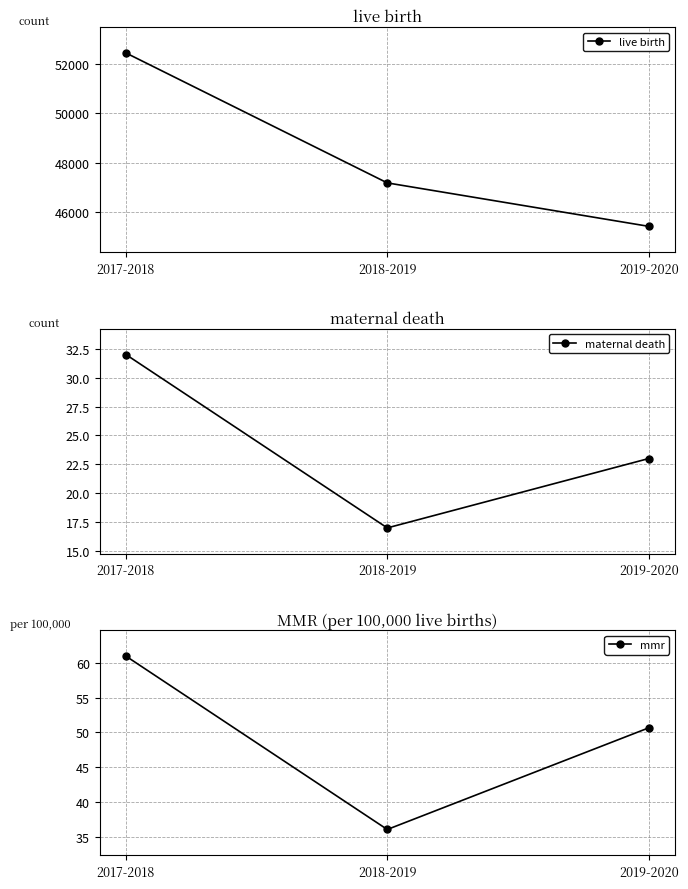

Reading right to left, what are all the values shown in this chart?

live birth: 45399.0	47170.0	52468.0
maternal death: 23.0	17.0	32.0
mmr: 50.7	36.0	61.0